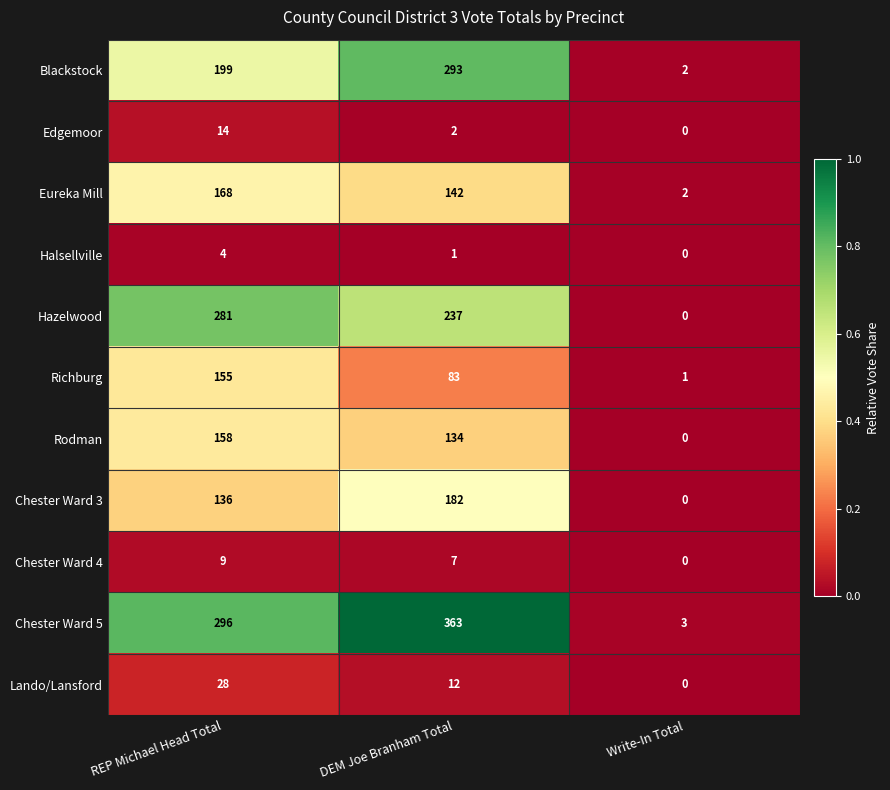

What is the highest value of the Lando/Lansford series?

28